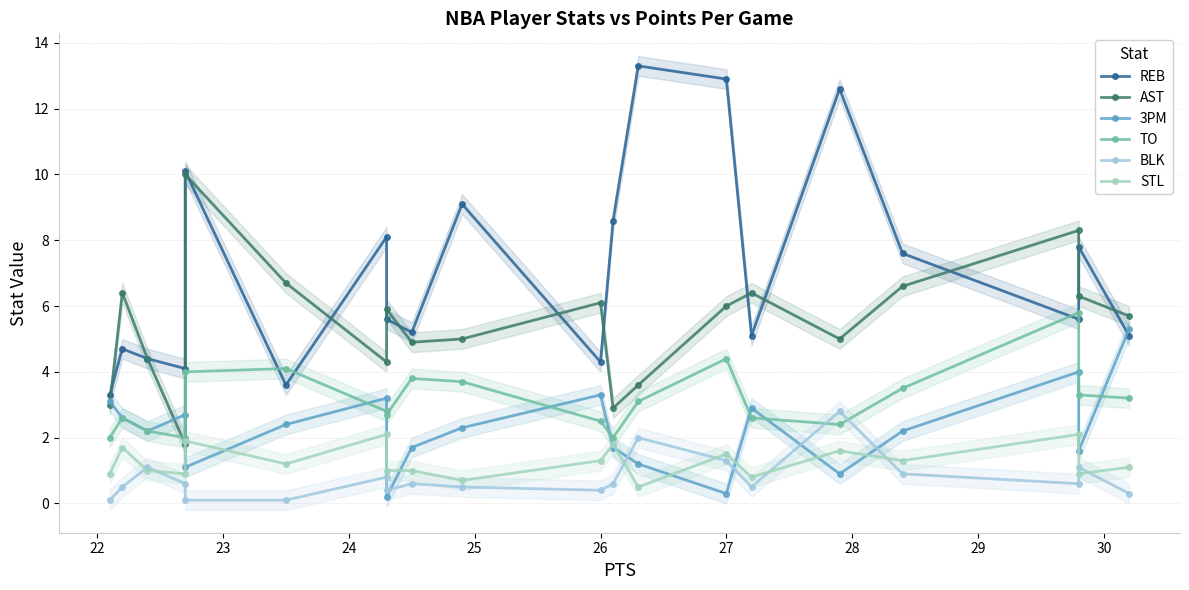

The value of 3PM at 27 is 1.6. True or false?

False